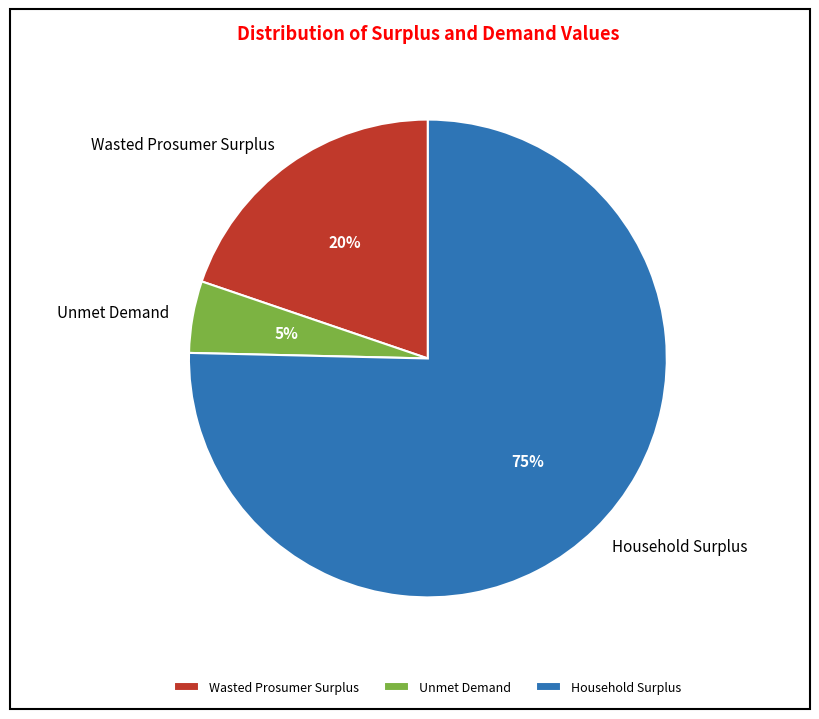

Is it true that Wasted Prosumer Surplus is 20% of the pie?

True